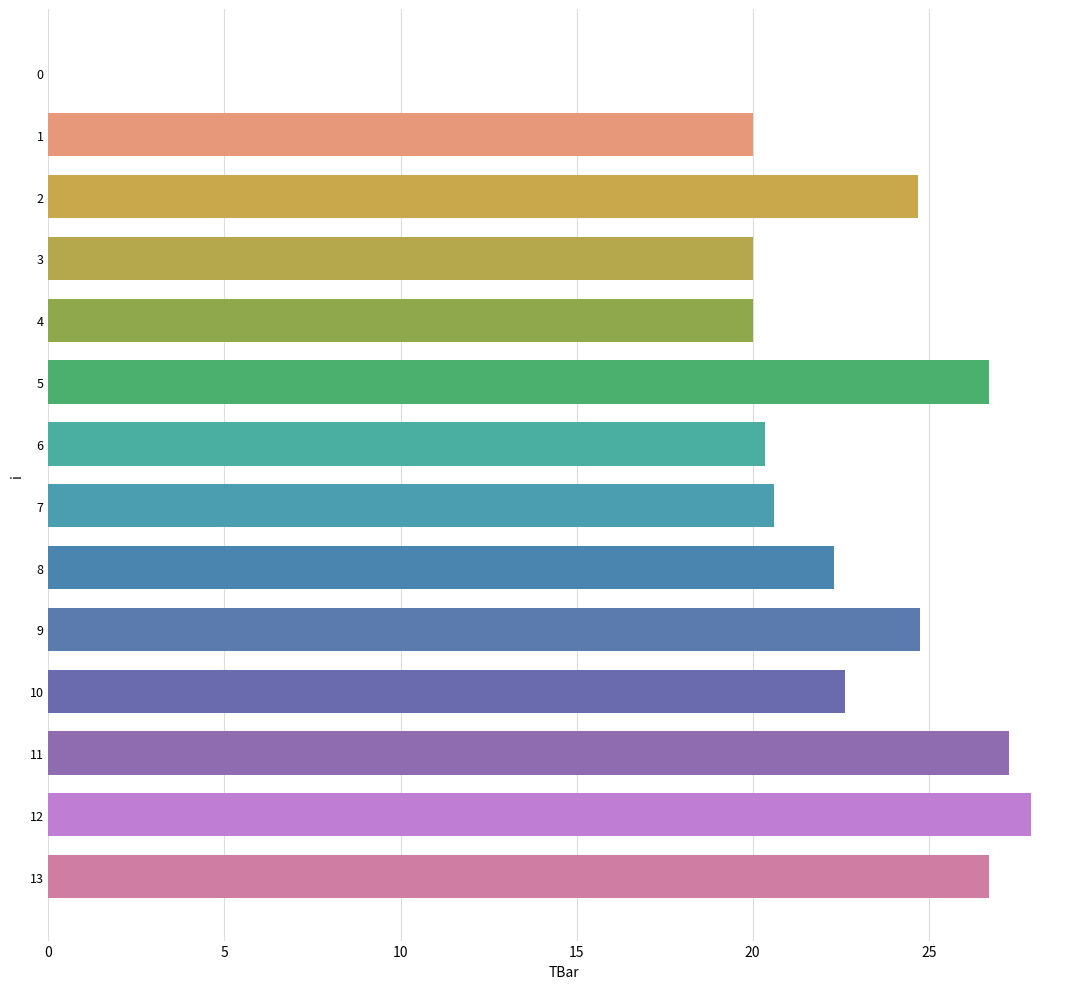

What is the change in value from 5 to 13?

+0.0